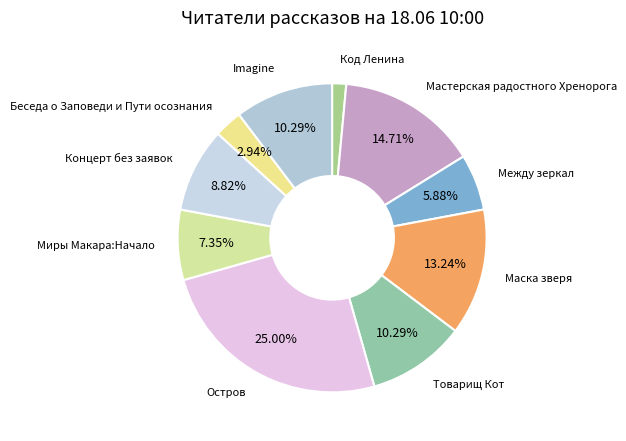

How many segments does this pie chart have?

10